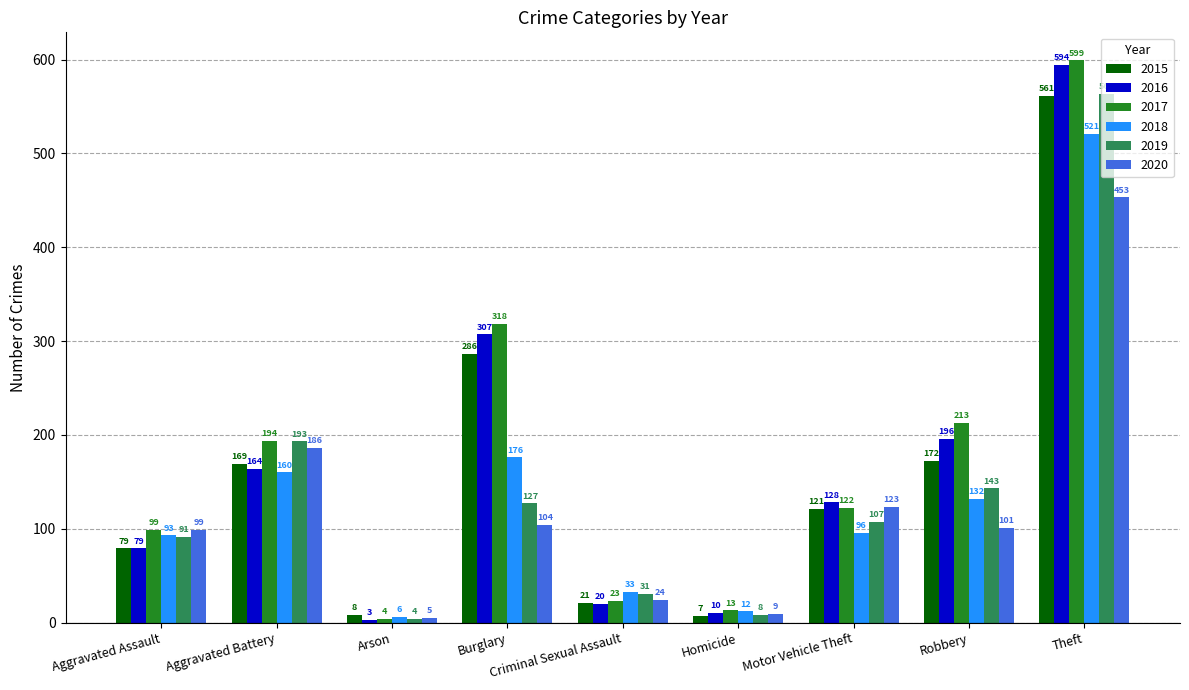

What is the difference between the highest and lowest values at Motor Vehicle Theft?

32